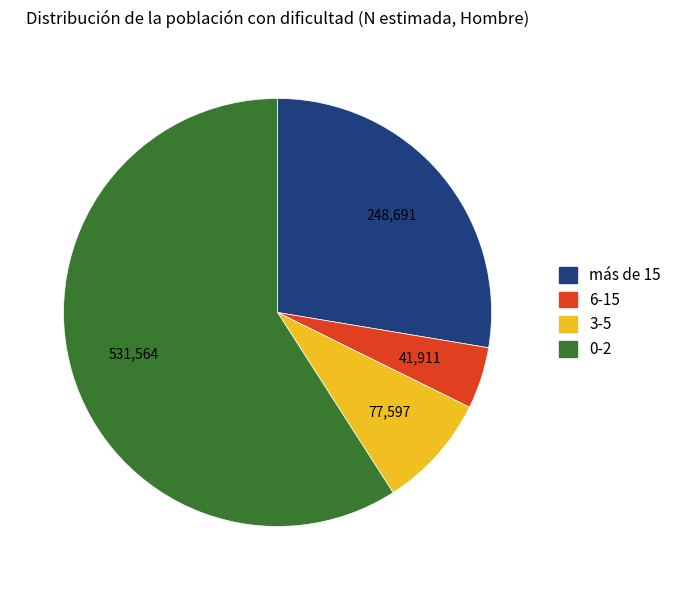

What is the majority slice?

0-2